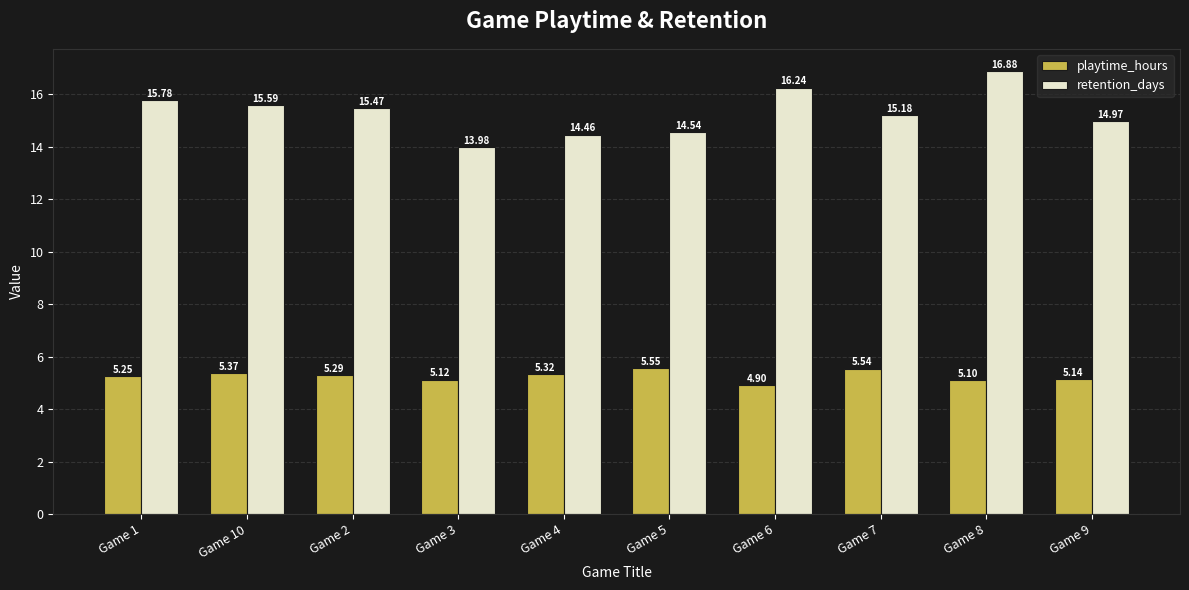

What is the label of the 7th bar from the left?

Game 6